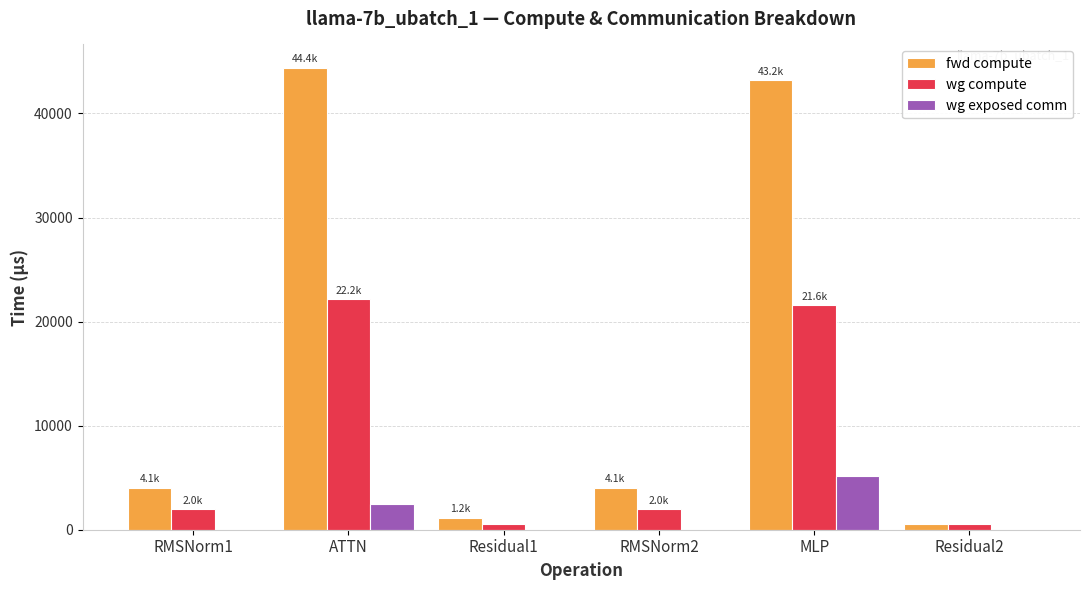

What is the total value across all series at MLP?

69883.8